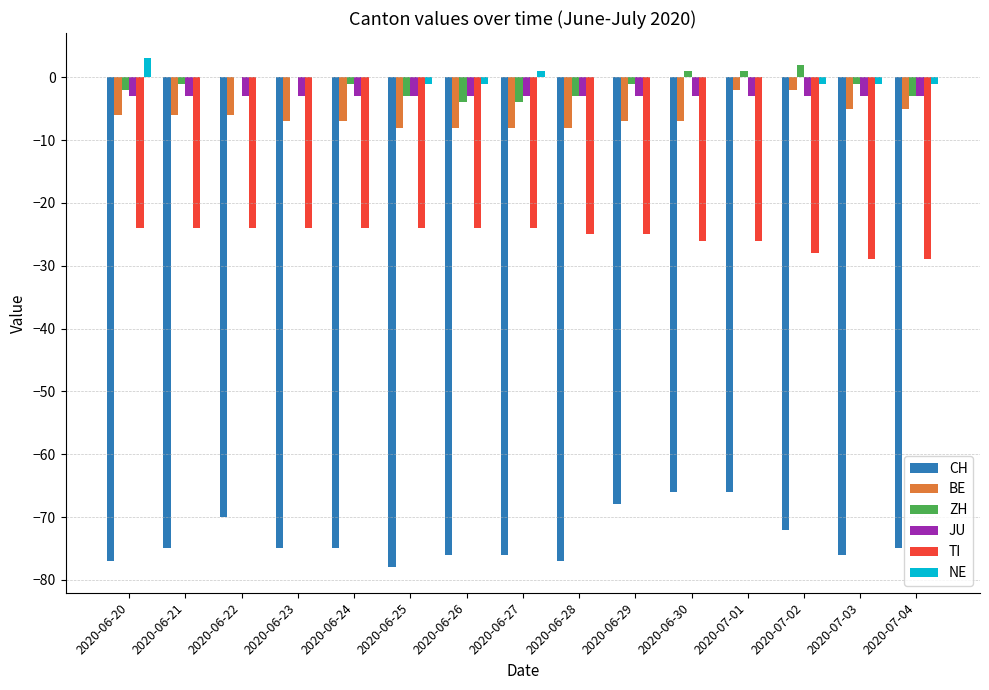

Is it true that BE equals -2 at 2020-06-26?

False